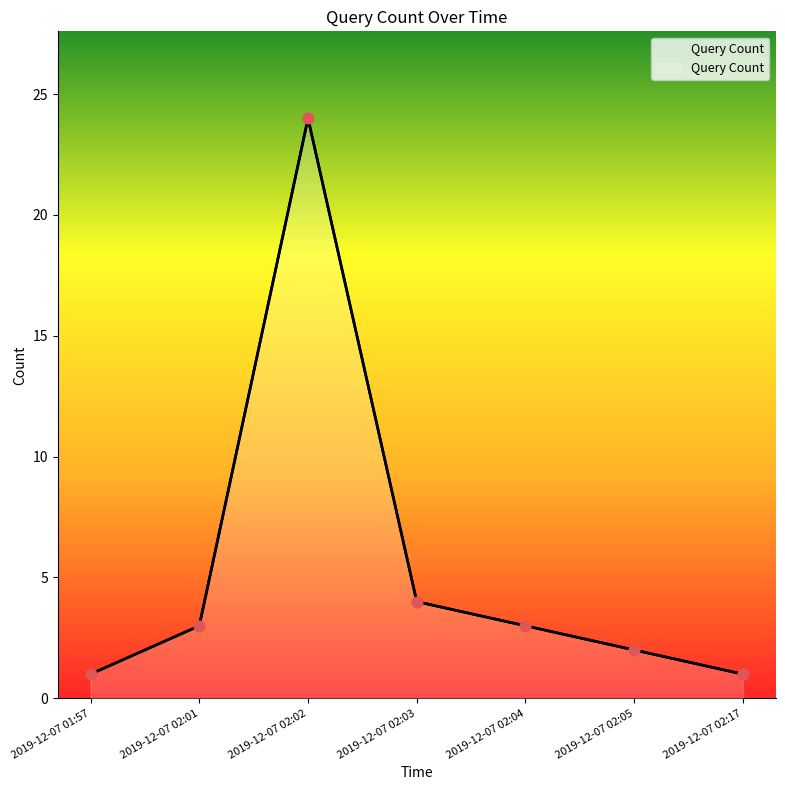

What is the change in value from 2019-12-07 02:01 to 2019-12-07 02:17?

-2